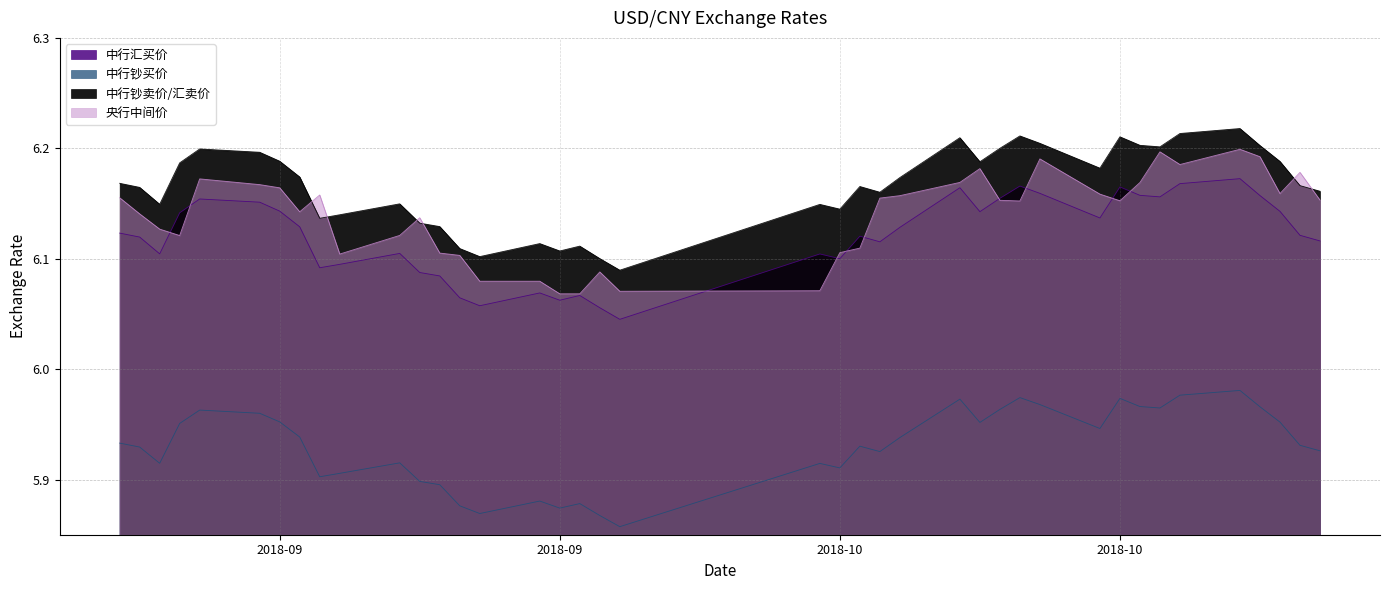

What is the sum of the 中行汇买价 values at 2018-09-24 and 2018-10-10?

12.2